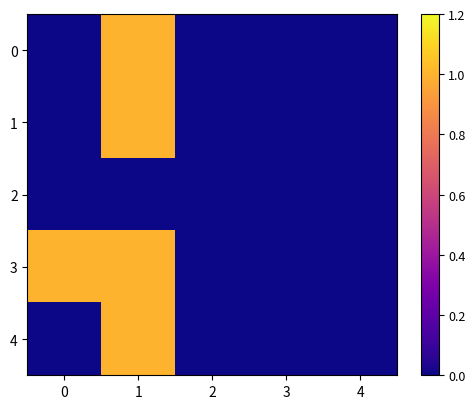

Reading right to left, list all the values displayed in this chart.

0: 4=0	3=0	2=0	1=1	0=0
1: 4=0	3=0	2=0	1=1	0=0
2: 4=0	3=0	2=0	1=0	0=0
3: 4=0	3=0	2=0	1=1	0=1
4: 4=0	3=0	2=0	1=1	0=0